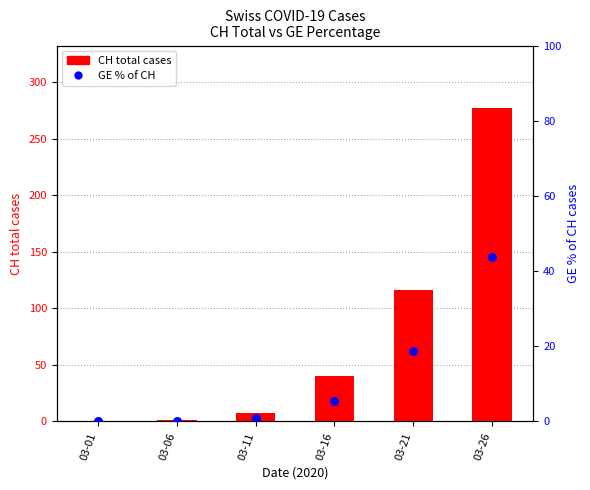

What is the total value across all series at 03-21?

134.8